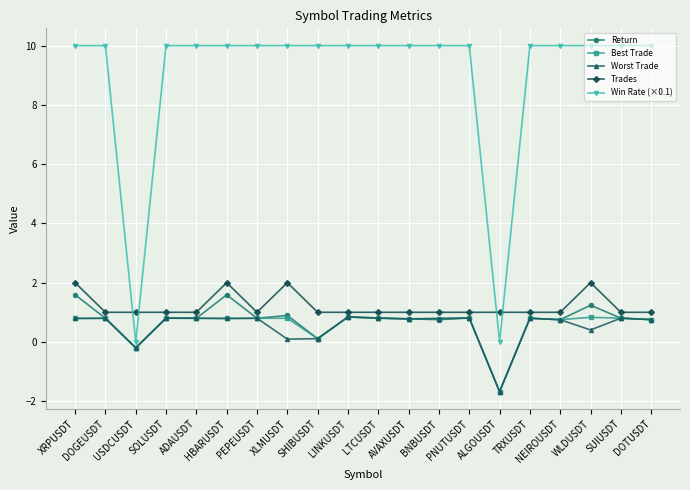

How many lines are shown in the chart?

5